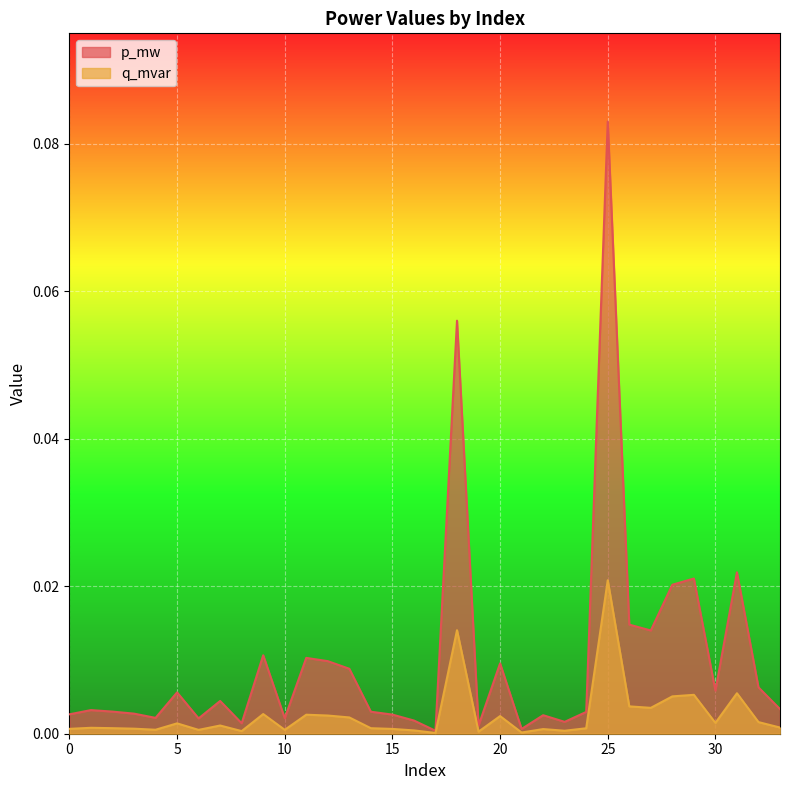

Does the chart display data point markers on the line(s)?

No